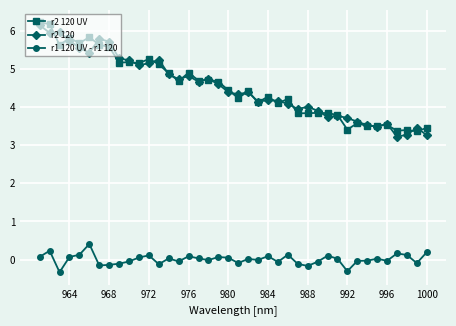

What is the difference between the highest and lowest values at 964?

5.7